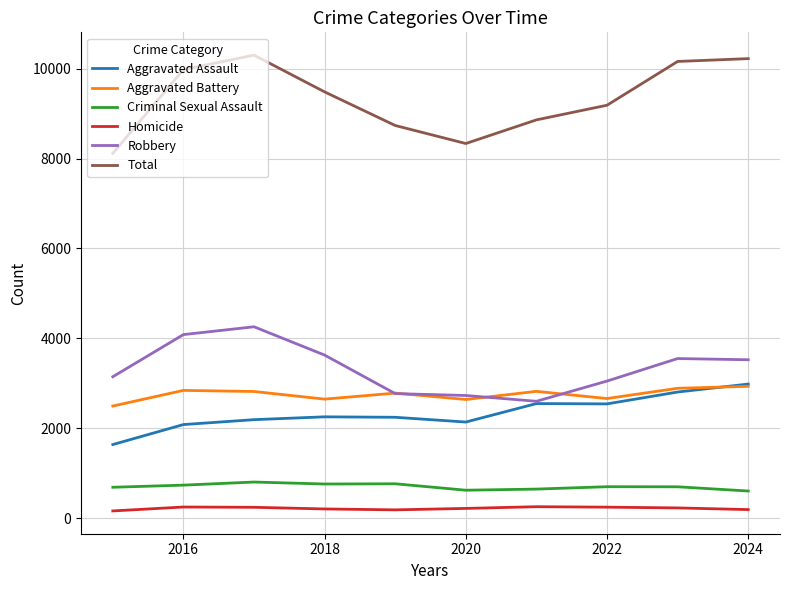

Which series has the widest spread of values?

Total